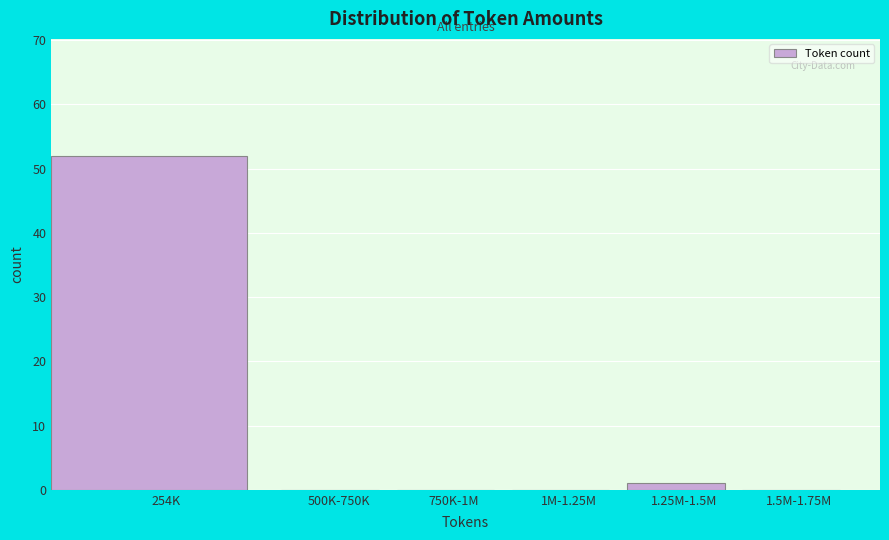

Reading left to right, transcribe all the data shown in this chart.

254K=52	500K-750K=0	750K-1M=0	1M-1.25M=0	1.25M-1.5M=1	1.5M-1.75M=0